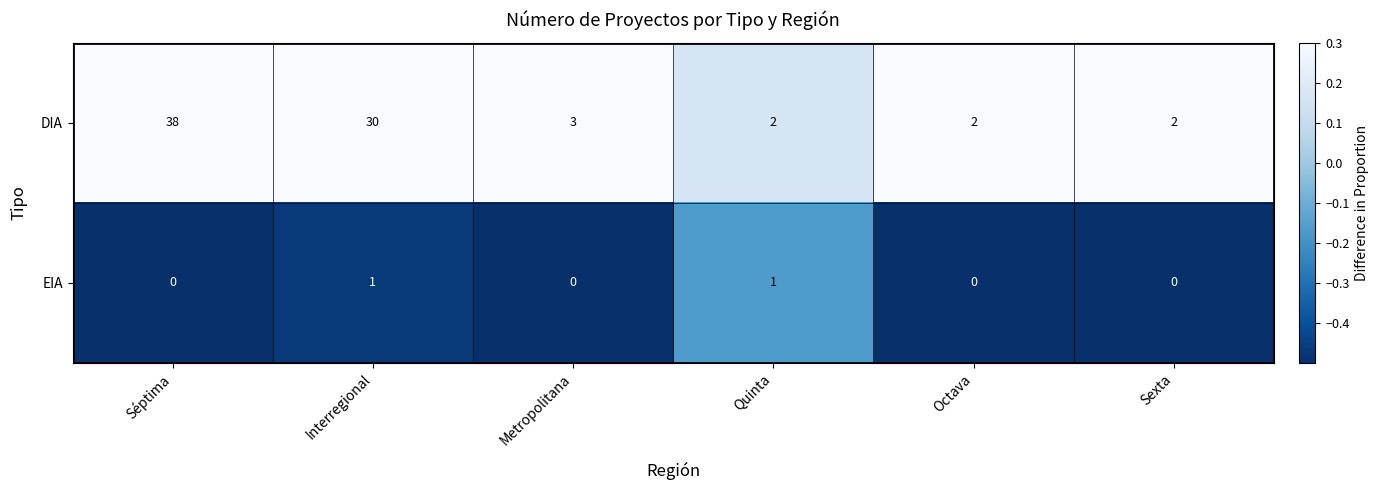

Is it true that EIA equals 0 at Séptima?

True